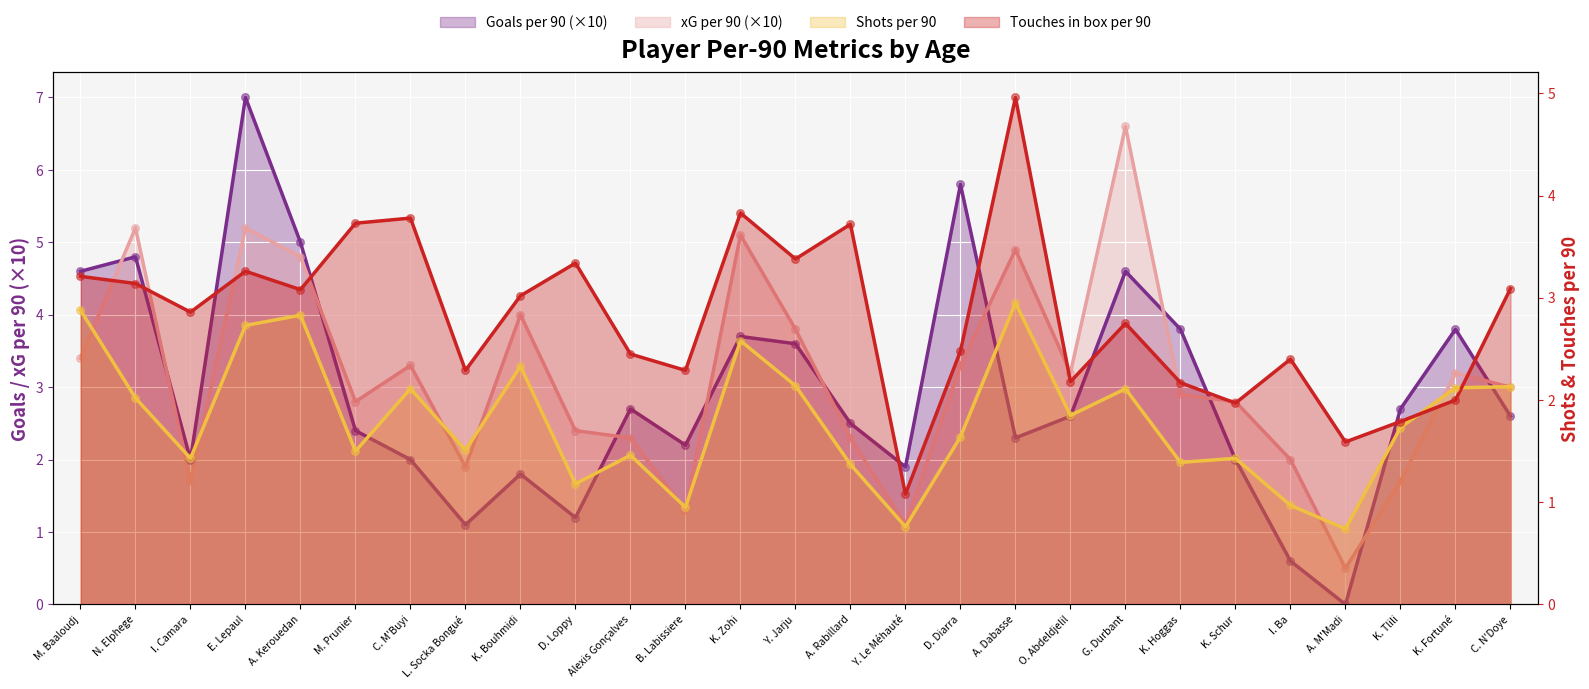

Which series has the largest Y range (max minus min)?

Goals per 90